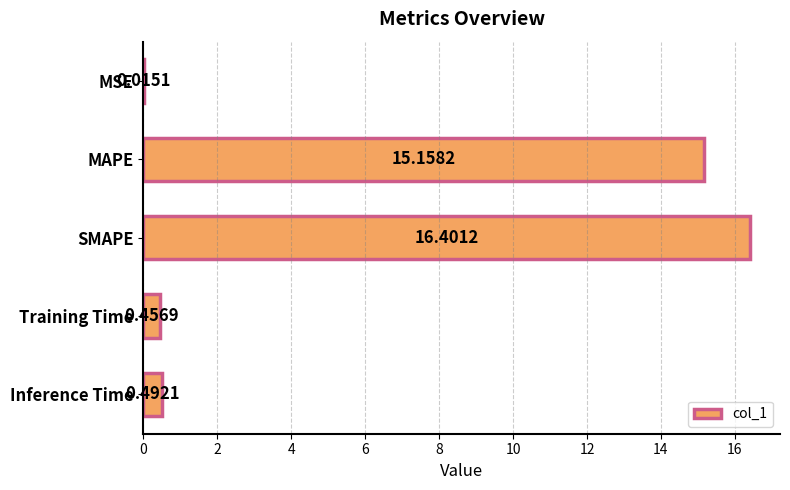

At which category does the chart reach its peak across all series?

SMAPE